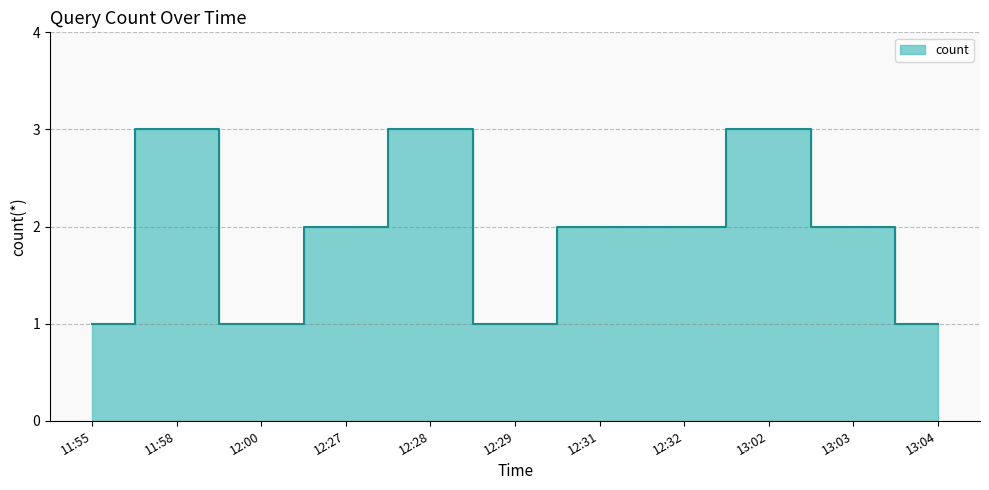

At which category does the chart reach its peak across all series?

11:58